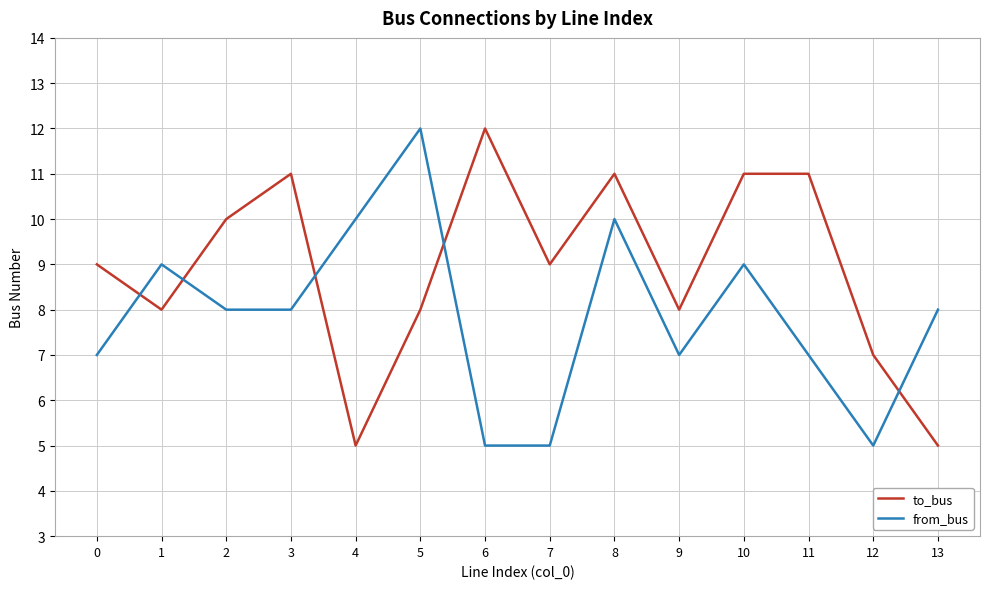

The value of to_bus at 12 is 3. True or false?

False